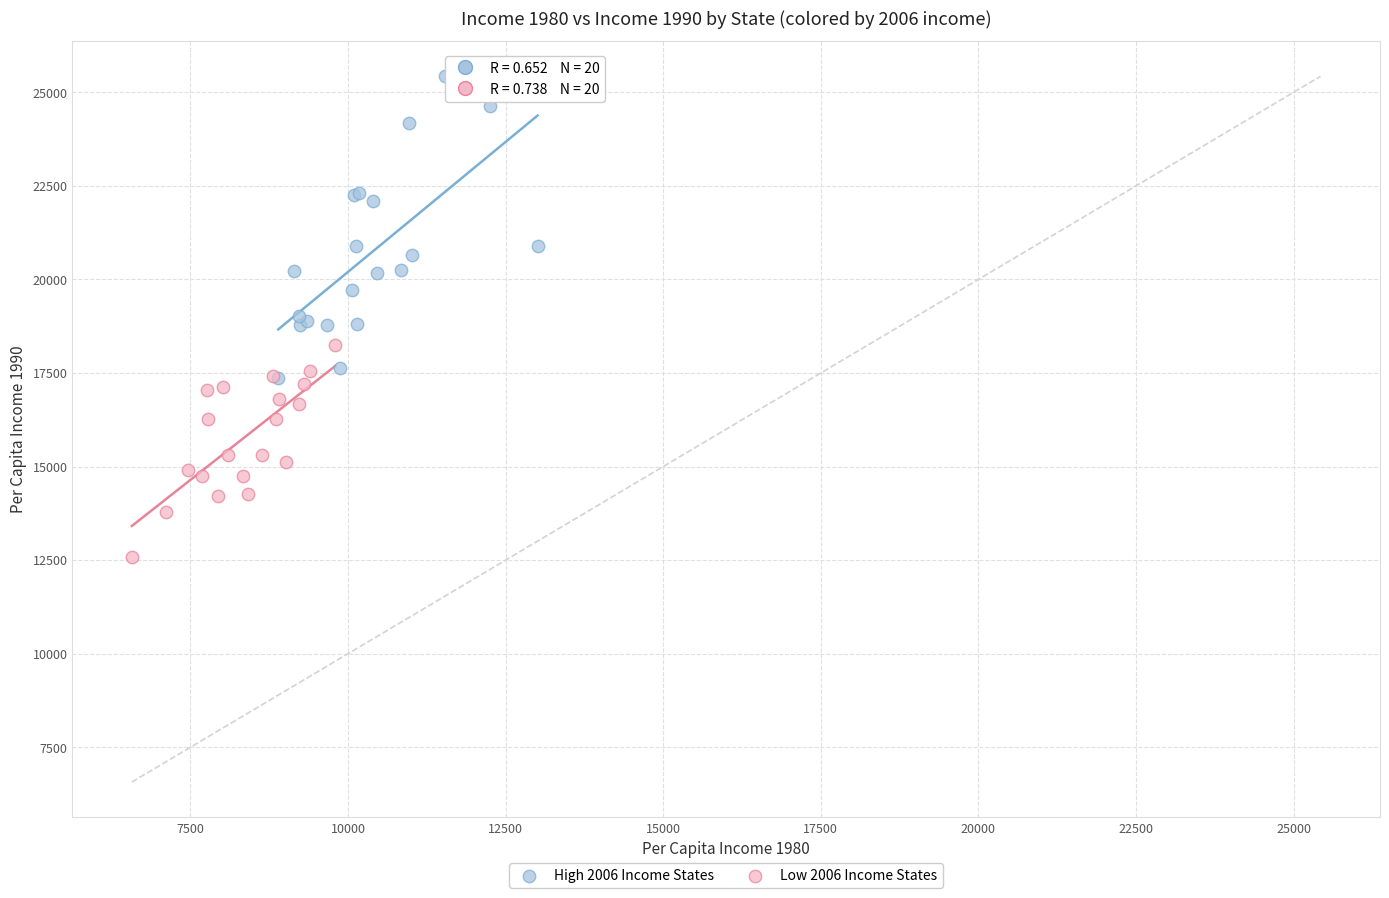

Which series contains the highest Y value?

High 2006 Income States